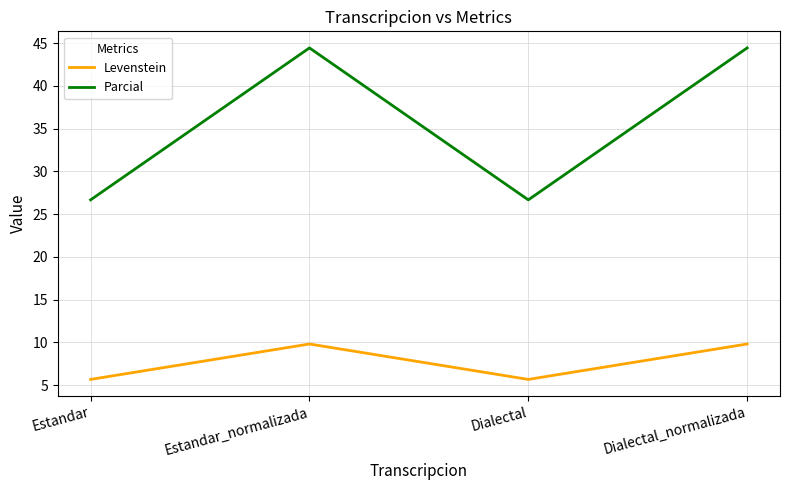

What position from the left is Dialectal?

3